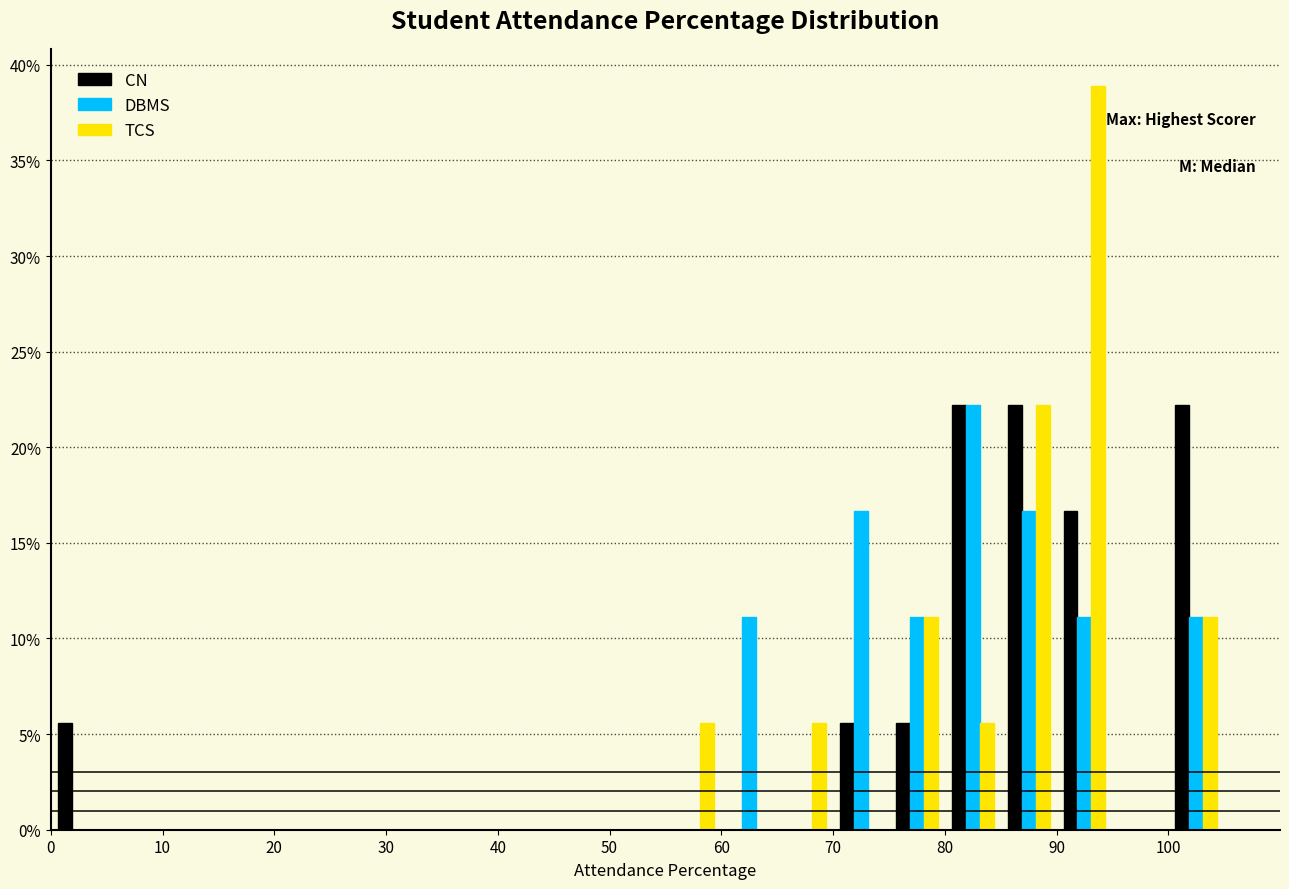

Reading left to right, list every range on the x-axis with the height of the bar of each series over it. The values are not printed on the chart, so give them approximately, as read against the axis.

0 to 5: CN=5.5	DBMS=0	TCS=0
5 to 10: CN=0	DBMS=0	TCS=0
10 to 15: CN=0	DBMS=0	TCS=0
15 to 20: CN=0	DBMS=0	TCS=0
20 to 25: CN=0	DBMS=0	TCS=0
25 to 30: CN=0	DBMS=0	TCS=0
30 to 35: CN=0	DBMS=0	TCS=0
35 to 40: CN=0	DBMS=0	TCS=0
40 to 45: CN=0	DBMS=0	TCS=0
45 to 50: CN=0	DBMS=0	TCS=0
50 to 55: CN=0	DBMS=0	TCS=0
55 to 60: CN=0	DBMS=0	TCS=5.5
60 to 65: CN=0	DBMS=11.0	TCS=0
65 to 70: CN=0	DBMS=0	TCS=5.5
70 to 75: CN=5.5	DBMS=16.5	TCS=0
75 to 80: CN=5.5	DBMS=11.0	TCS=11.0
80 to 85: CN=22.0	DBMS=22.0	TCS=5.5
85 to 90: CN=22.0	DBMS=16.5	TCS=22.0
90 to 95: CN=16.5	DBMS=11.0	TCS=39.0
95 to 100: CN=0	DBMS=0	TCS=0
100 to 105: CN=22.0	DBMS=11.0	TCS=11.0